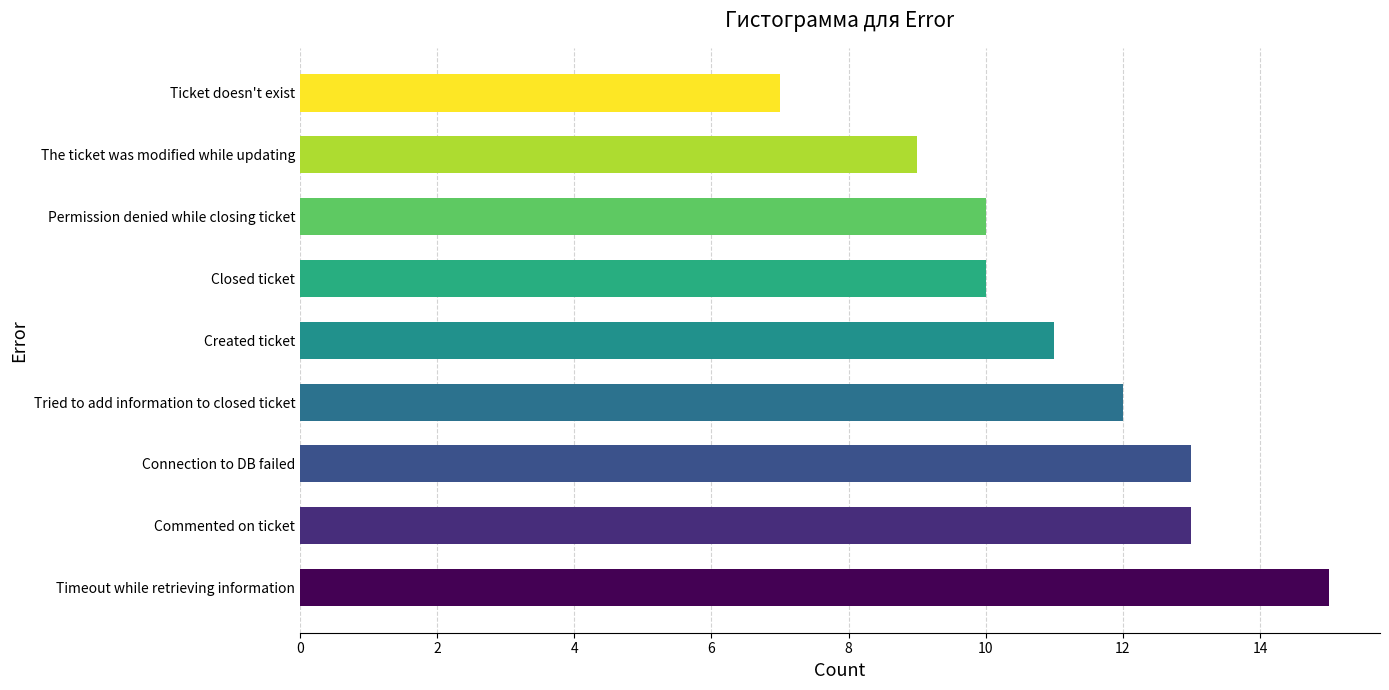

Which label corresponds to the smallest value in the chart?

Ticket doesn't exist